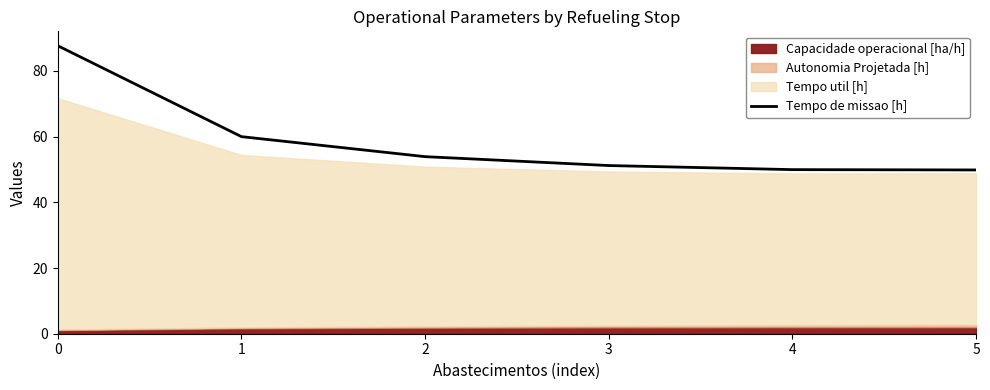

List the labels in order of value, largest first.

0, 1, 2, 3, 4, 5